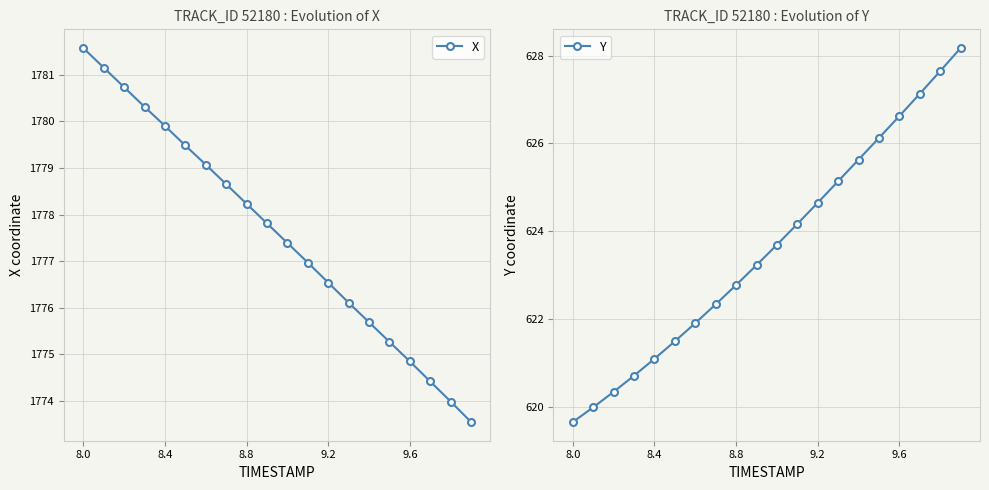

How many data points does each series have?

20